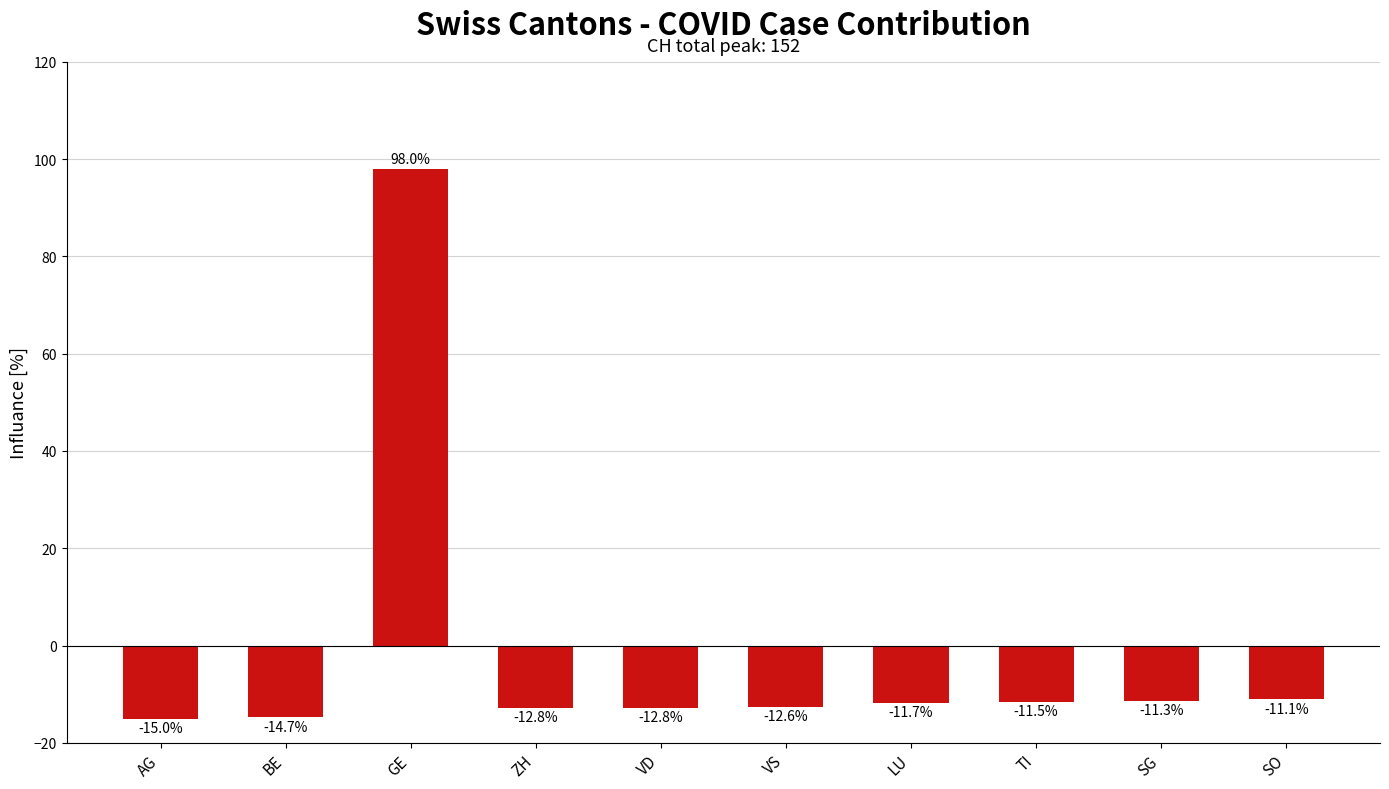

Does the chart contain stacked bars?

No